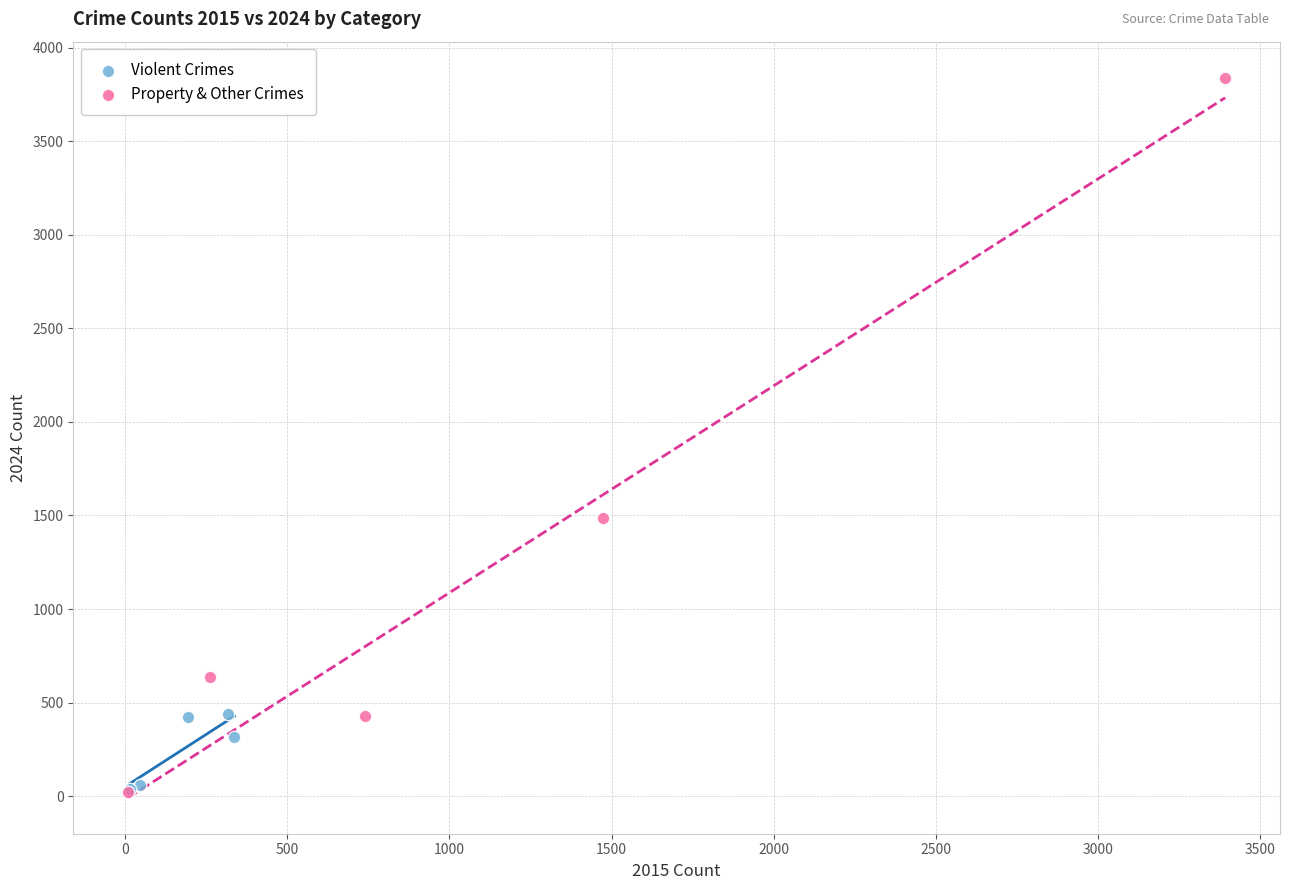

Which series contains the highest Y value?

Property & Other Crimes